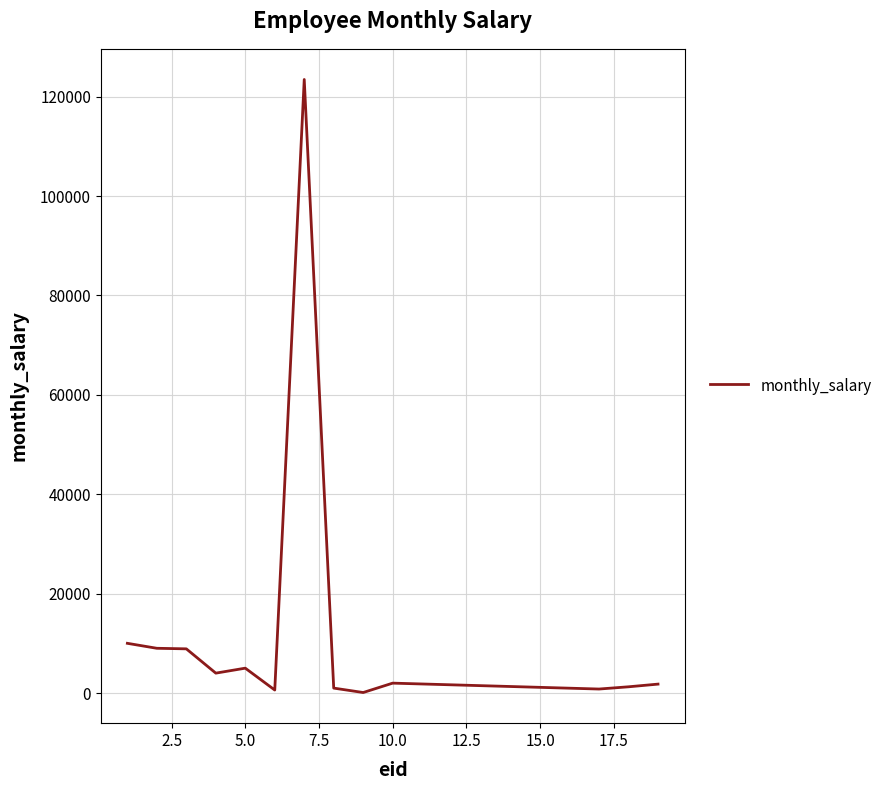

What is the difference between the maximum and minimum values?

123356